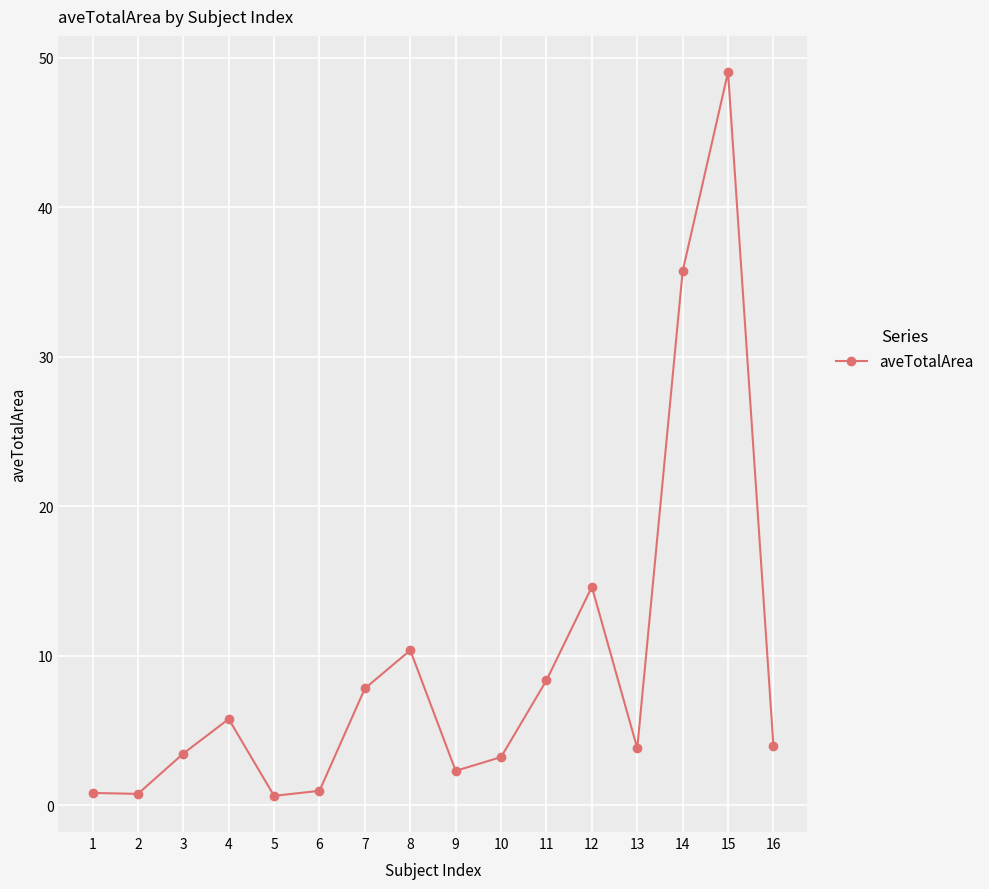

How many interior local peaks (higher than both neighbors) does the data have?

4